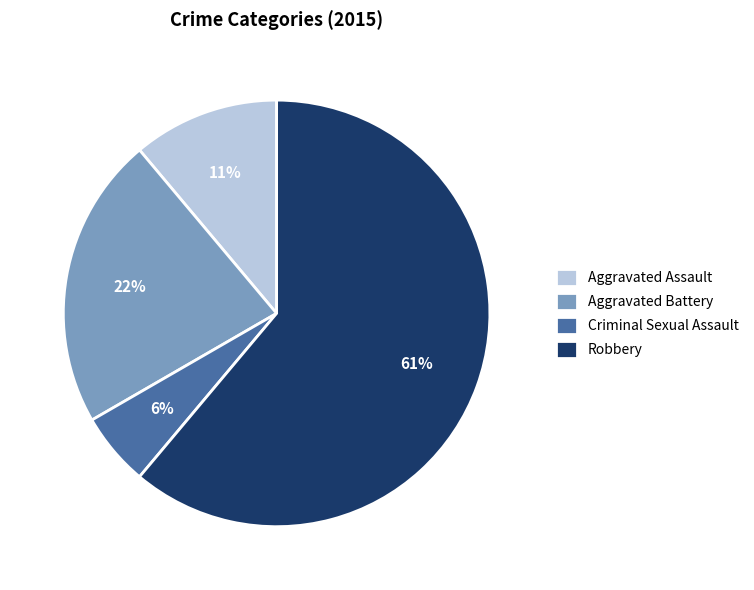

Combined, do Aggravated Battery and Robbery account for over 50%?

Yes